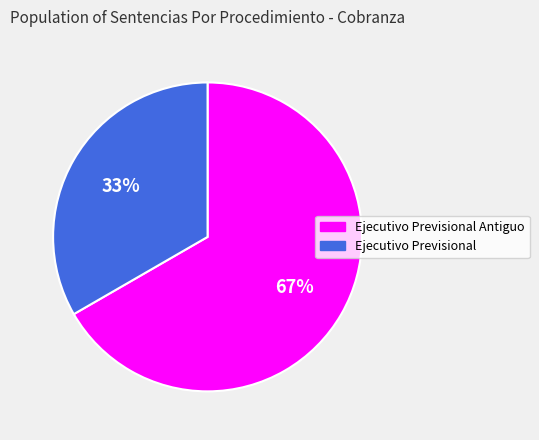

Is it true that Ejecutivo Previsional is 33% of the pie?

True